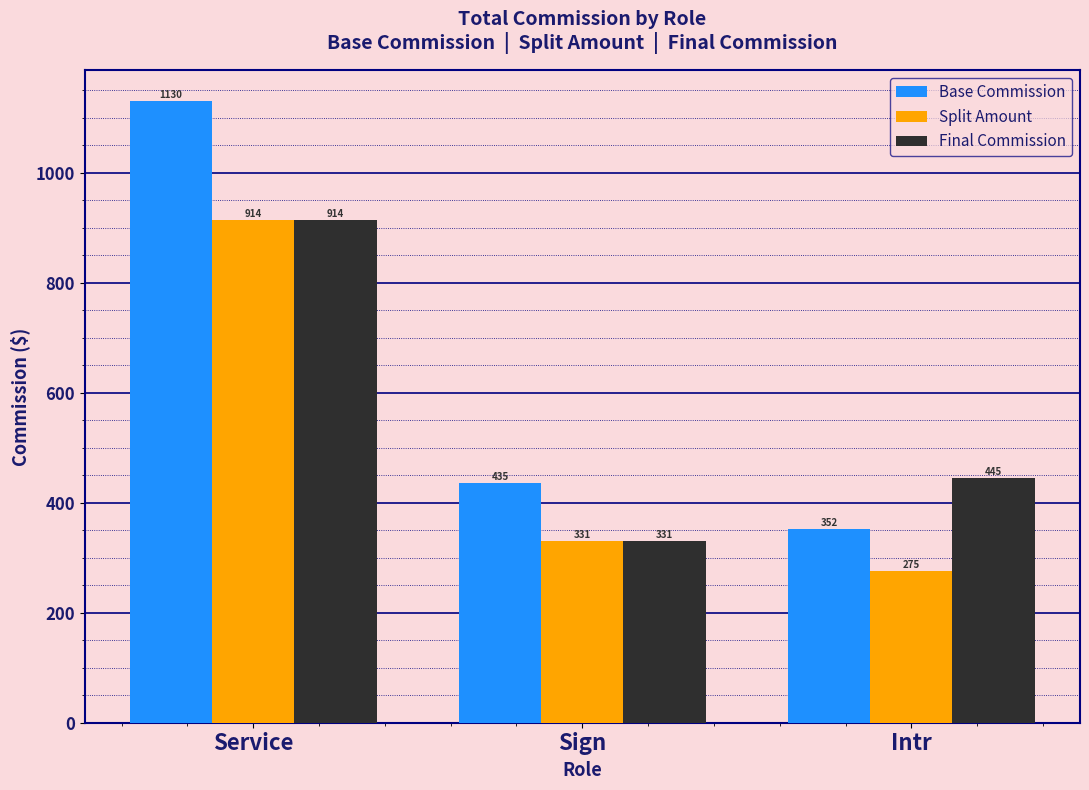

The Split Amount series shows 913.5 at Service. True or false?

True